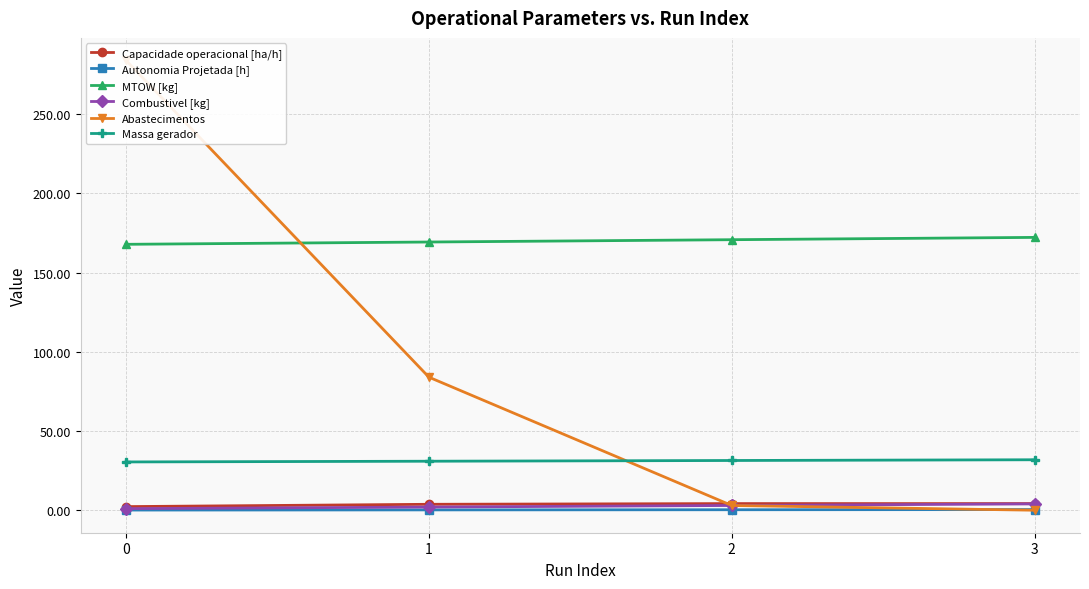

True or false: MTOW [kg] has a value of 295.5 at 3.

False